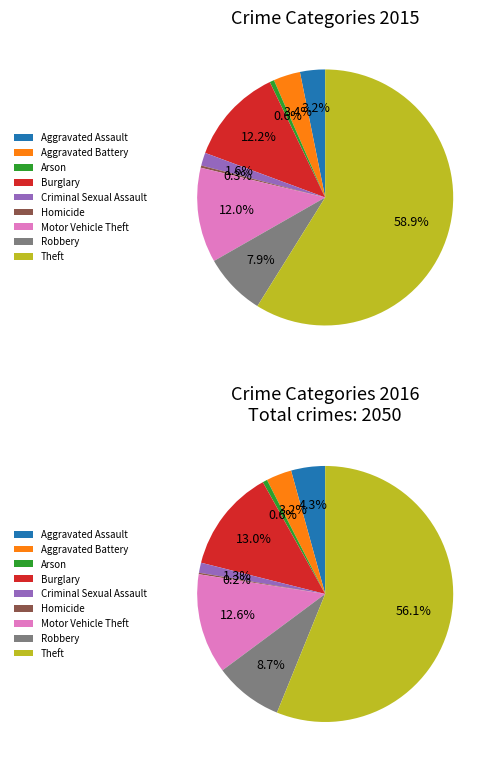

To the nearest percent, what is the average slice percentage?

11%